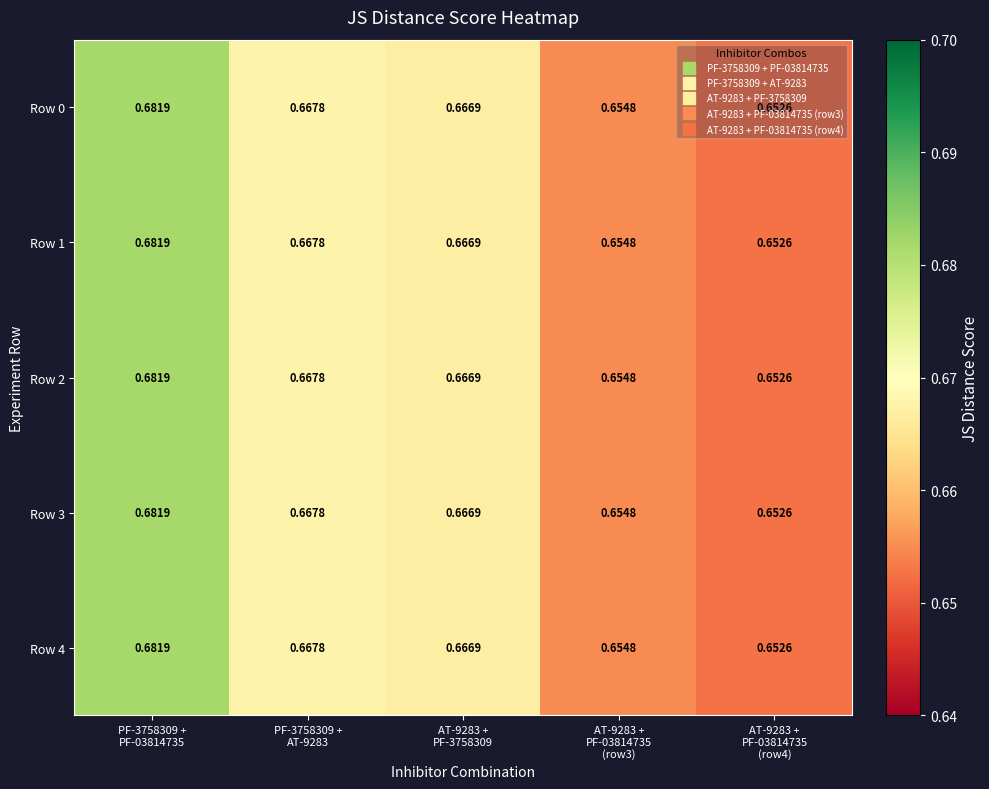

How many distinct data groups are displayed?

5